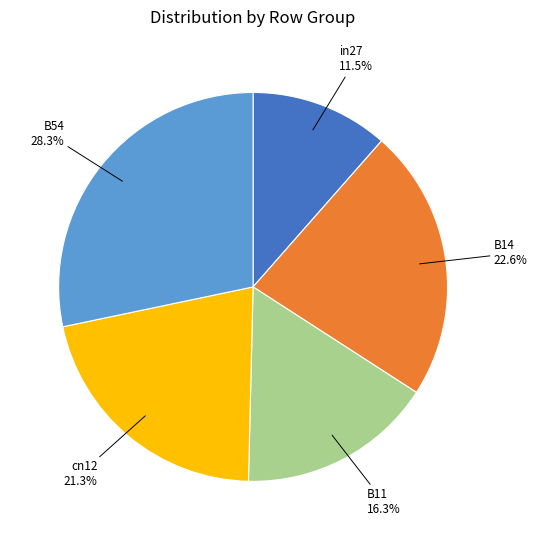

Combined, do B14 and cn12 account for over 50%?

No